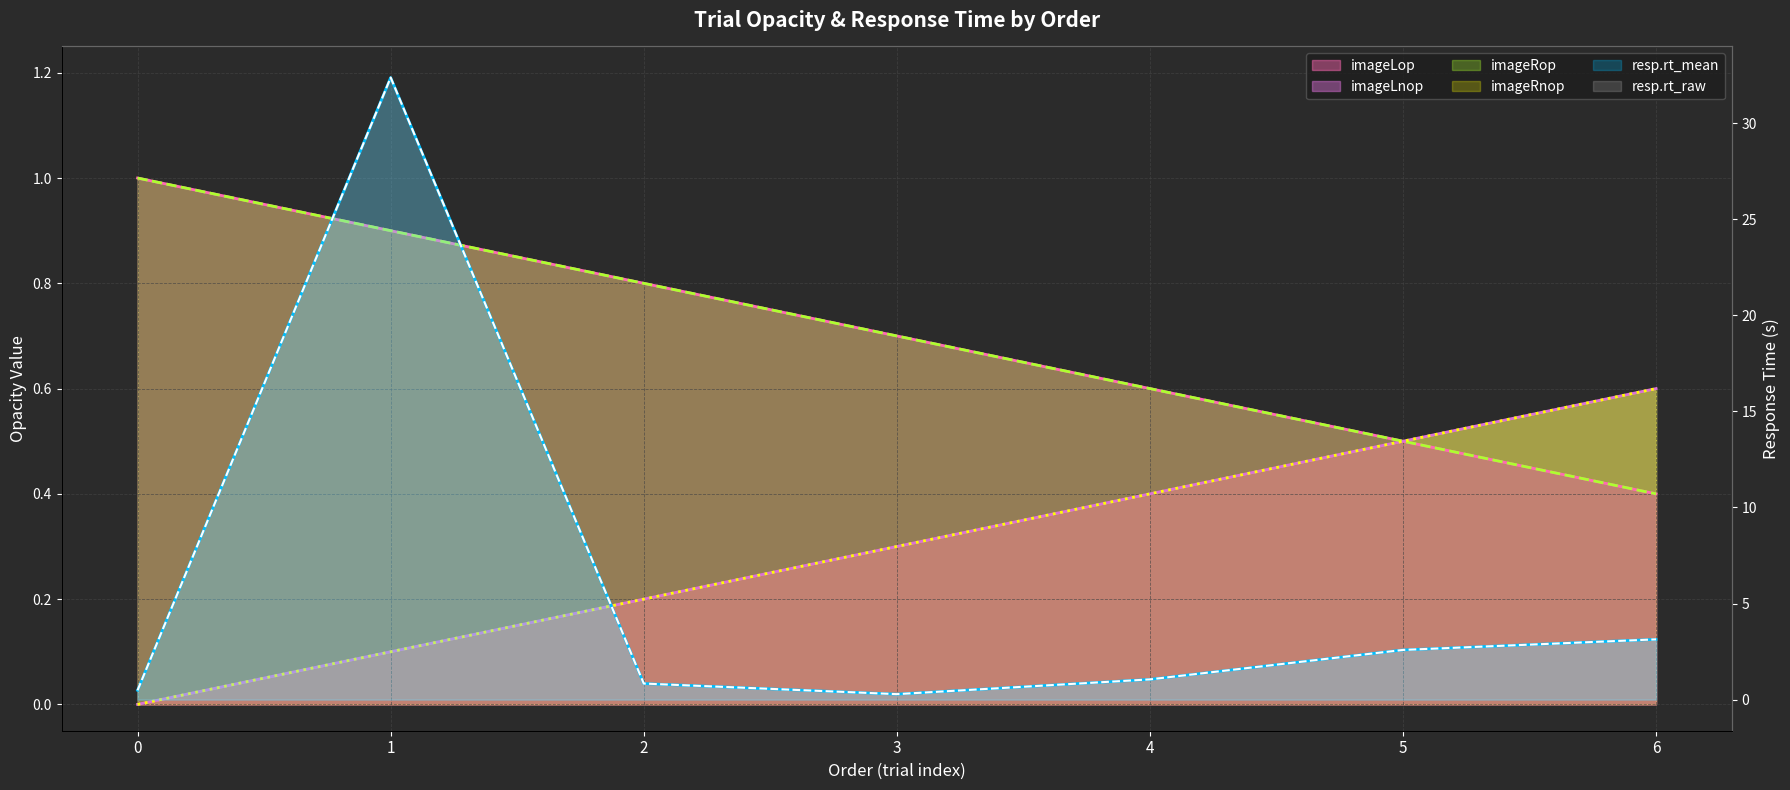

After their last crossing, which series has the higher values: imageRop or resp.rt_raw?

resp.rt_raw